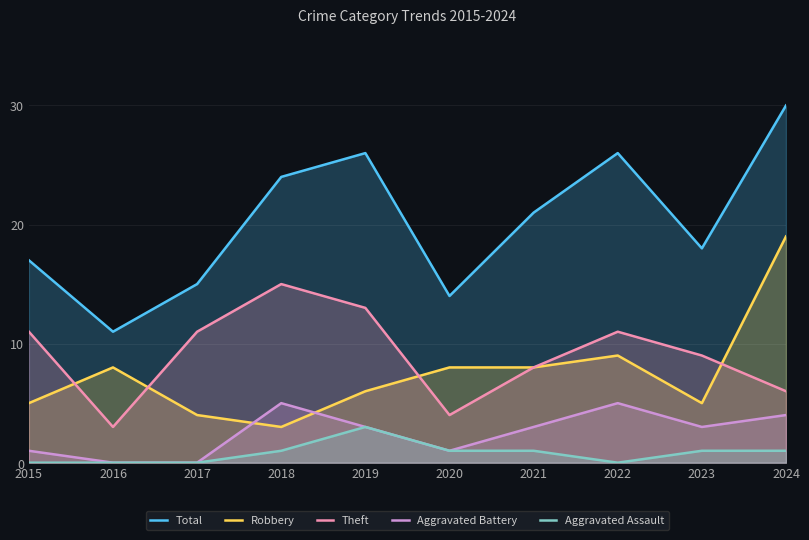

Between 2019 and 2024, which series saw the biggest shift?

Robbery